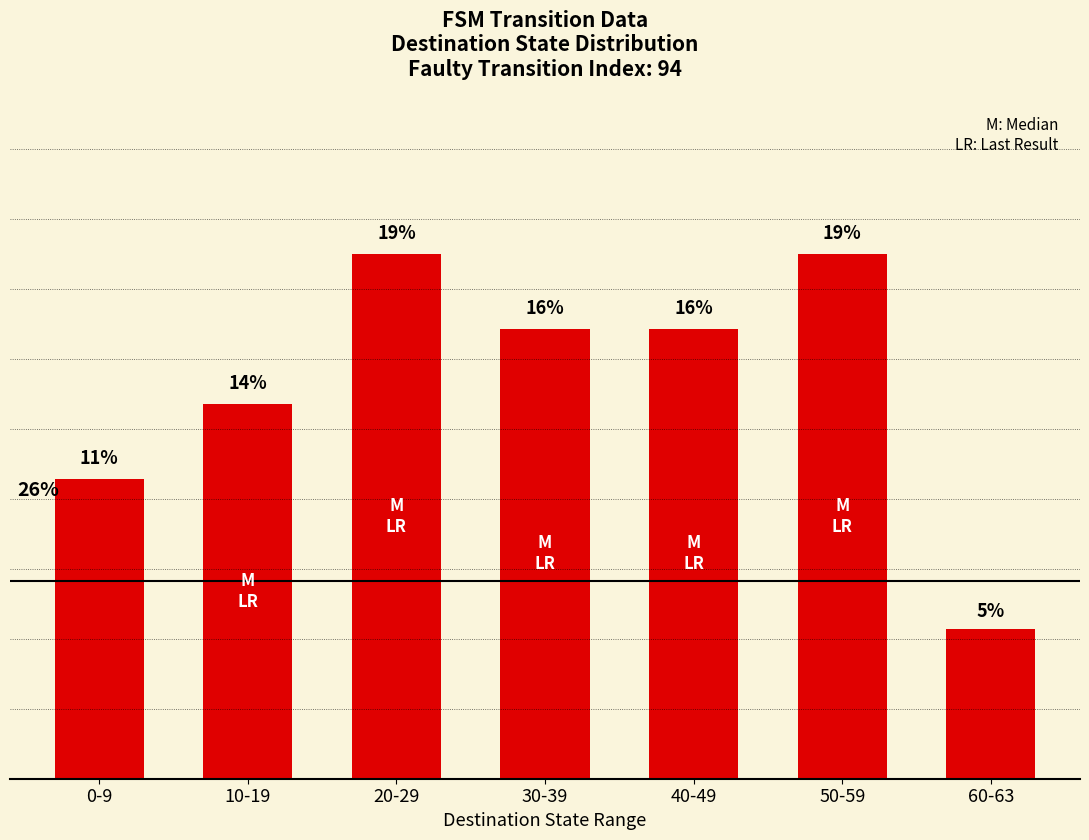

How many categories are shown in the chart?

7